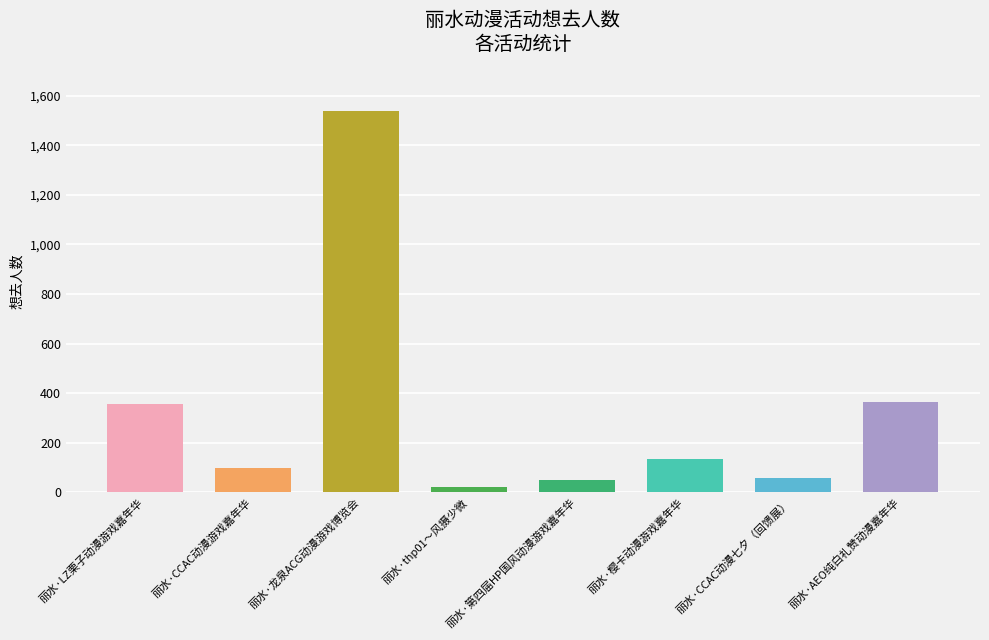

What is the average value?

327